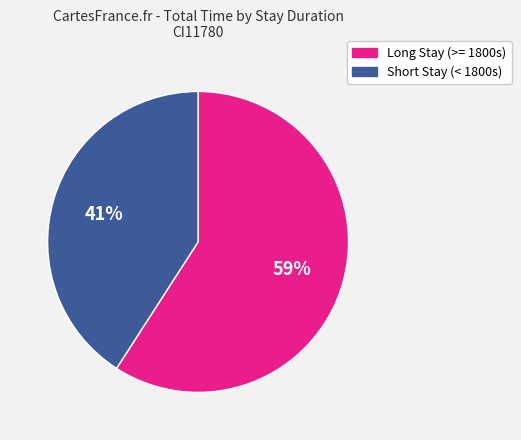

Does any single category account for the majority?

Yes